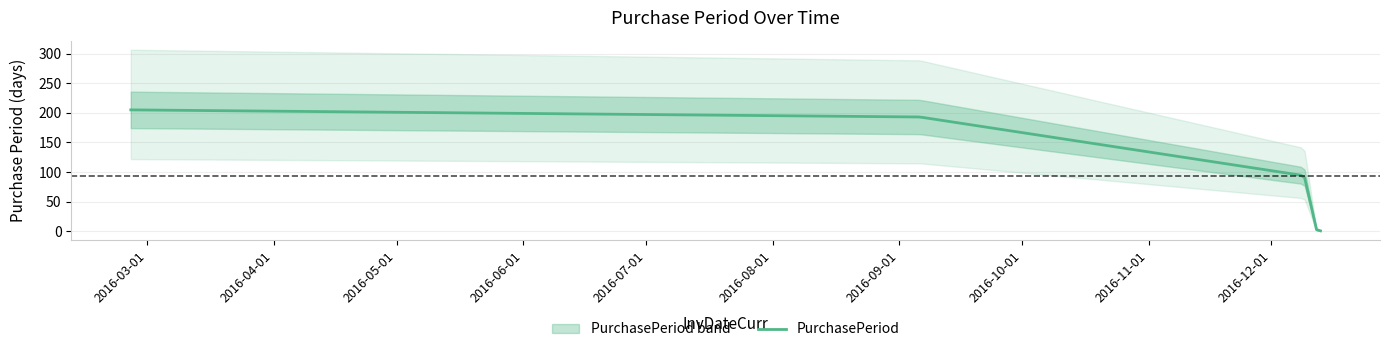

Which has a higher value, 2016-12-12 or 2016-12-13?

2016-12-12